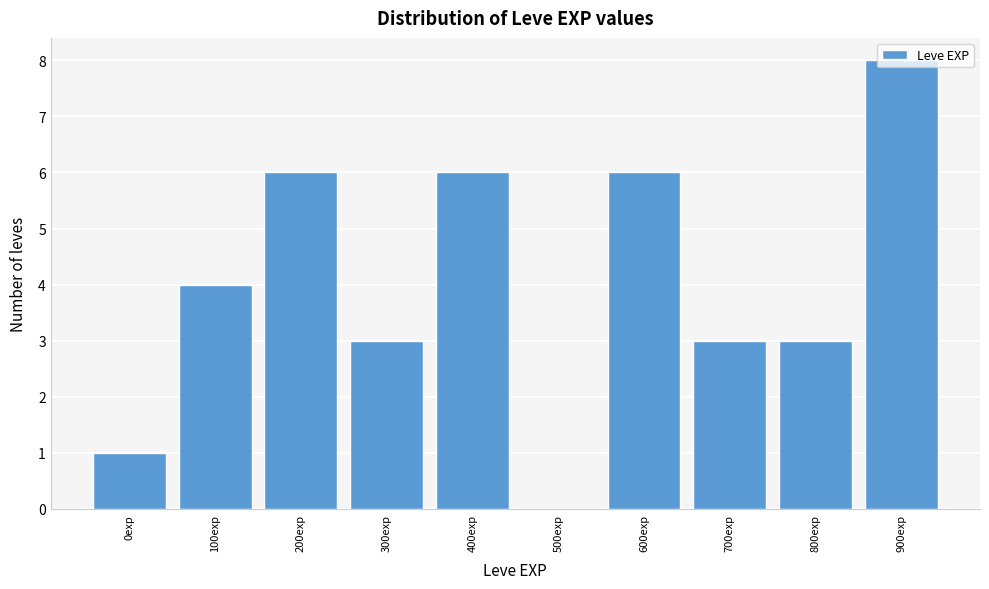

The chart shows a value of 6 at 400exp. True or false?

True